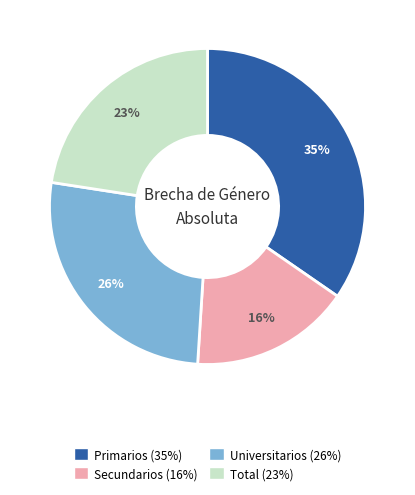

Approximately how many times larger is the value at Secundarios compared to Primarios?

0.5